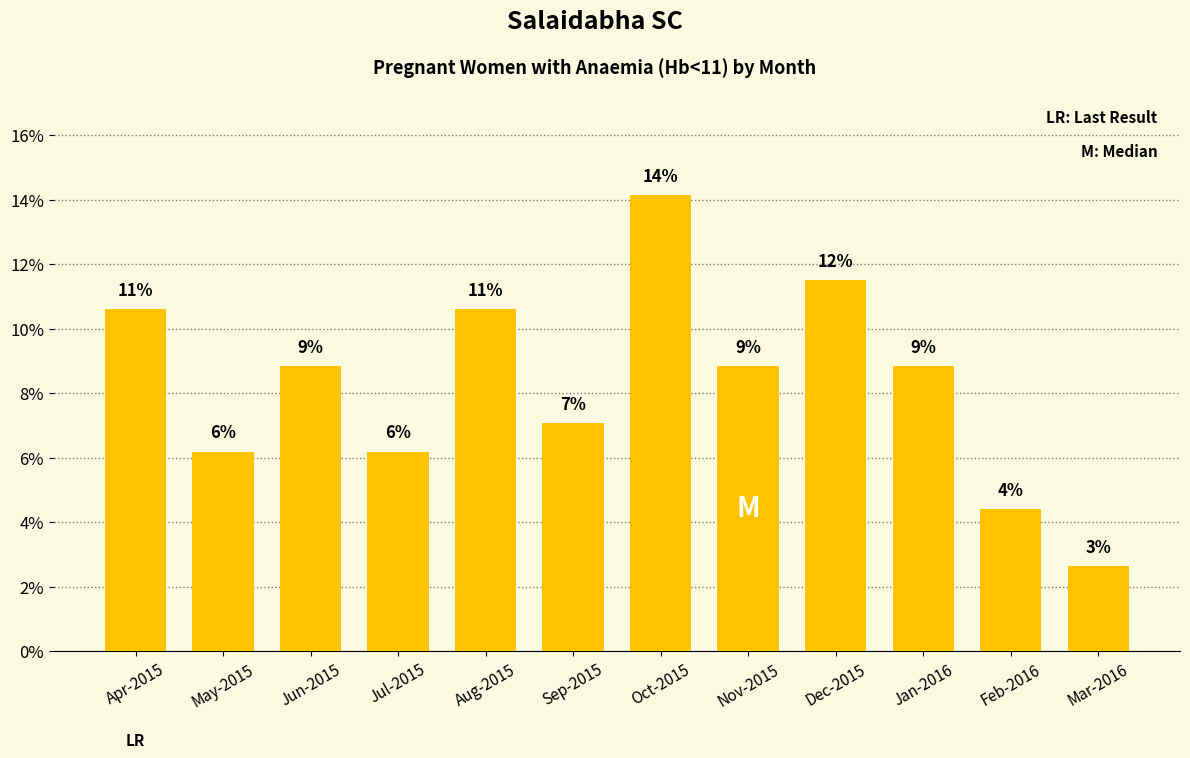

Is it true that the value at Sep-2015 is 7.1?

True